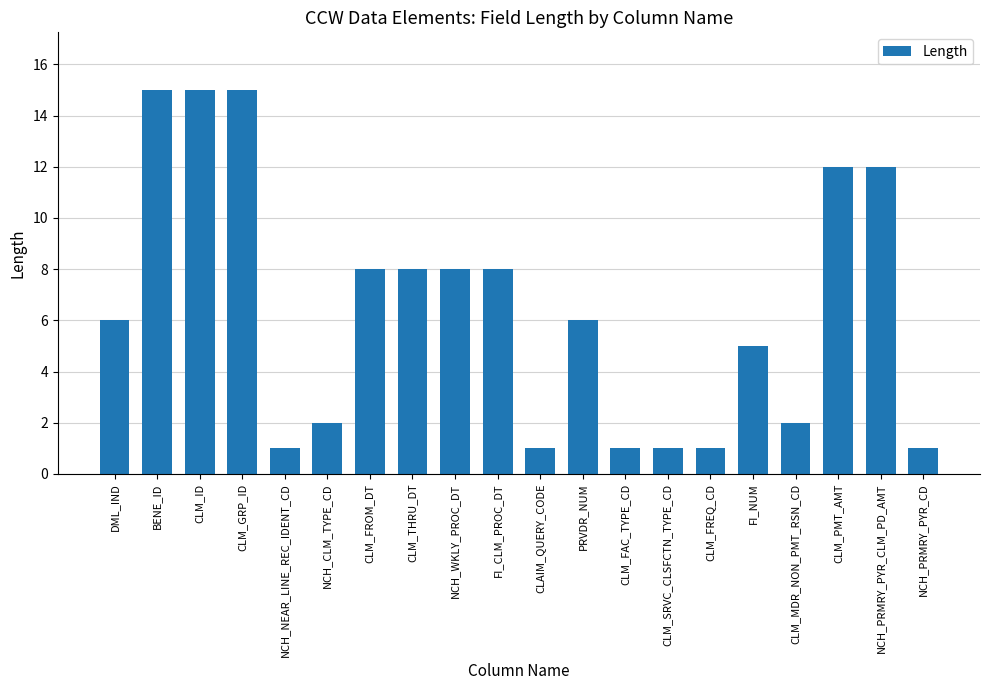

Reading right to left, extract all data points from this chart.

NCH_PRMRY_PYR_CD=1	NCH_PRMRY_PYR_CLM_PD_AMT=12	CLM_PMT_AMT=12	CLM_MDR_NON_PMT_RSN_CD=2	FI_NUM=5	CLM_FREQ_CD=1	CLM_SRVC_CLSFCTN_TYPE_CD=1	CLM_FAC_TYPE_CD=1	PRVDR_NUM=6	CLAIM_QUERY_CODE=1	FI_CLM_PROC_DT=8	NCH_WKLY_PROC_DT=8	CLM_THRU_DT=8	CLM_FROM_DT=8	NCH_CLM_TYPE_CD=2	NCH_NEAR_LINE_REC_IDENT_CD=1	CLM_GRP_ID=15	CLM_ID=15	BENE_ID=15	DML_IND=6